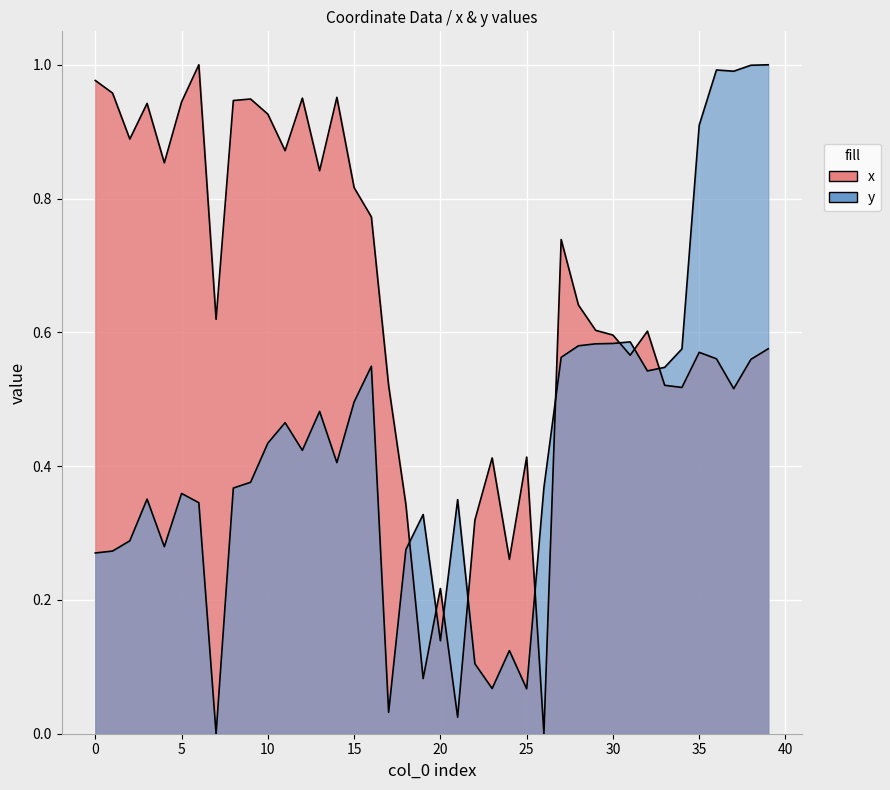

True or false: y and x cross at least once.

True